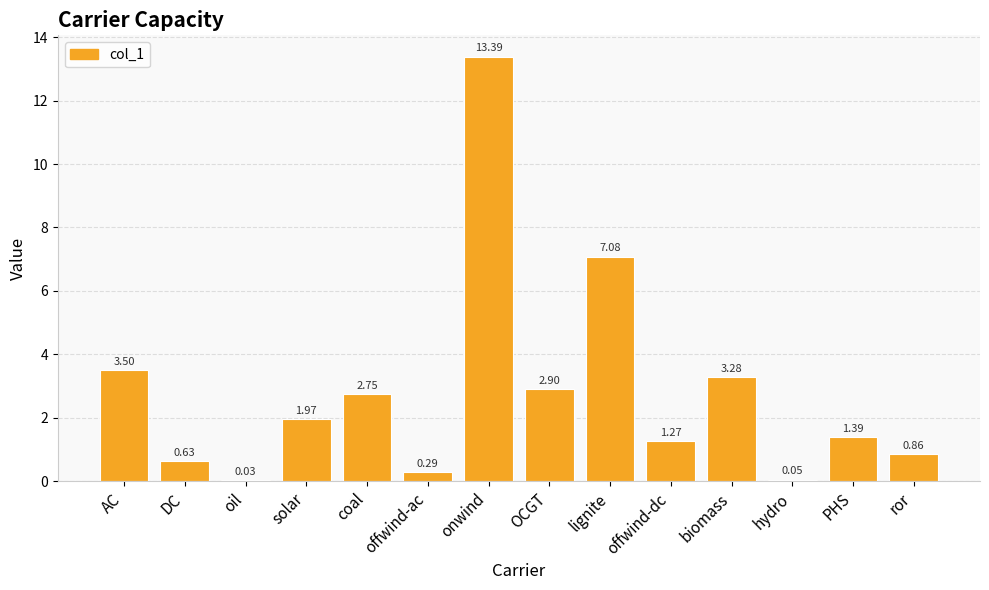

At which category does the chart reach its peak across all series?

onwind